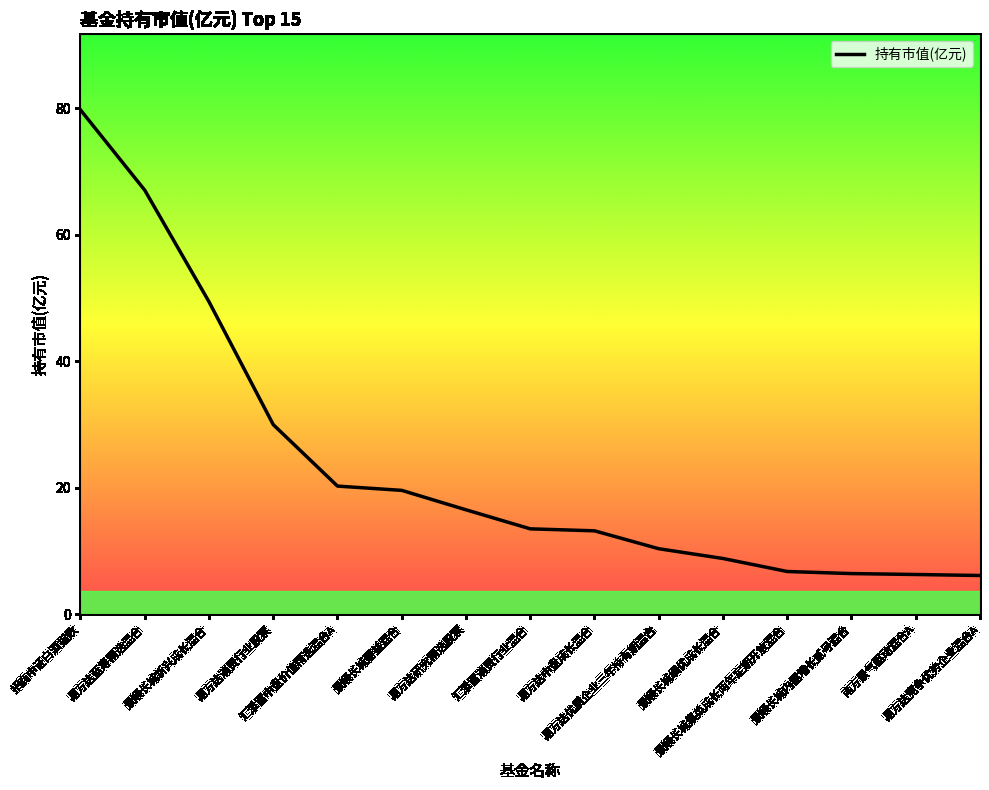

Does the chart display data point markers on the line(s)?

No